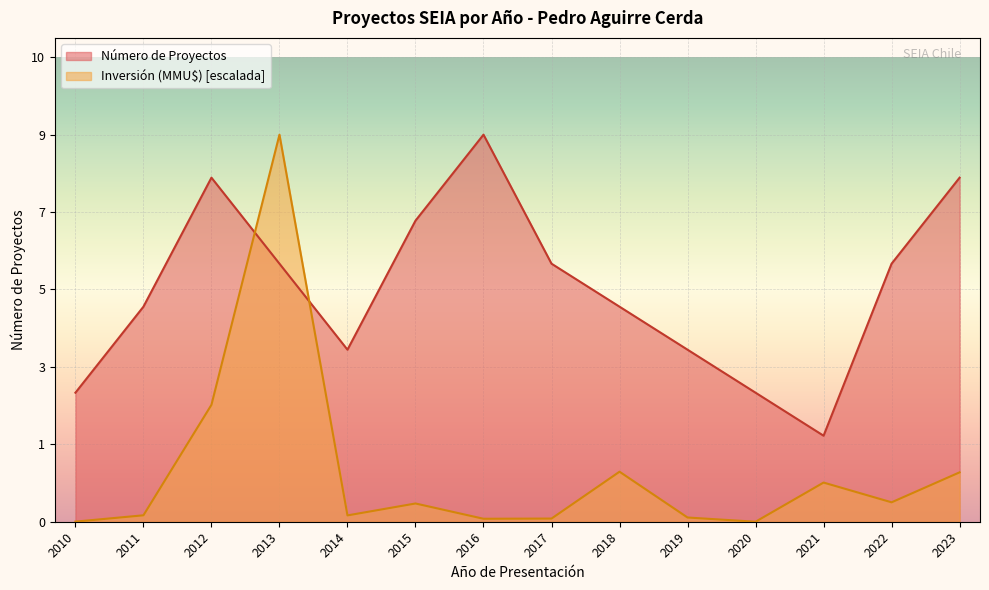

Does the chart display data point markers on the line(s)?

No